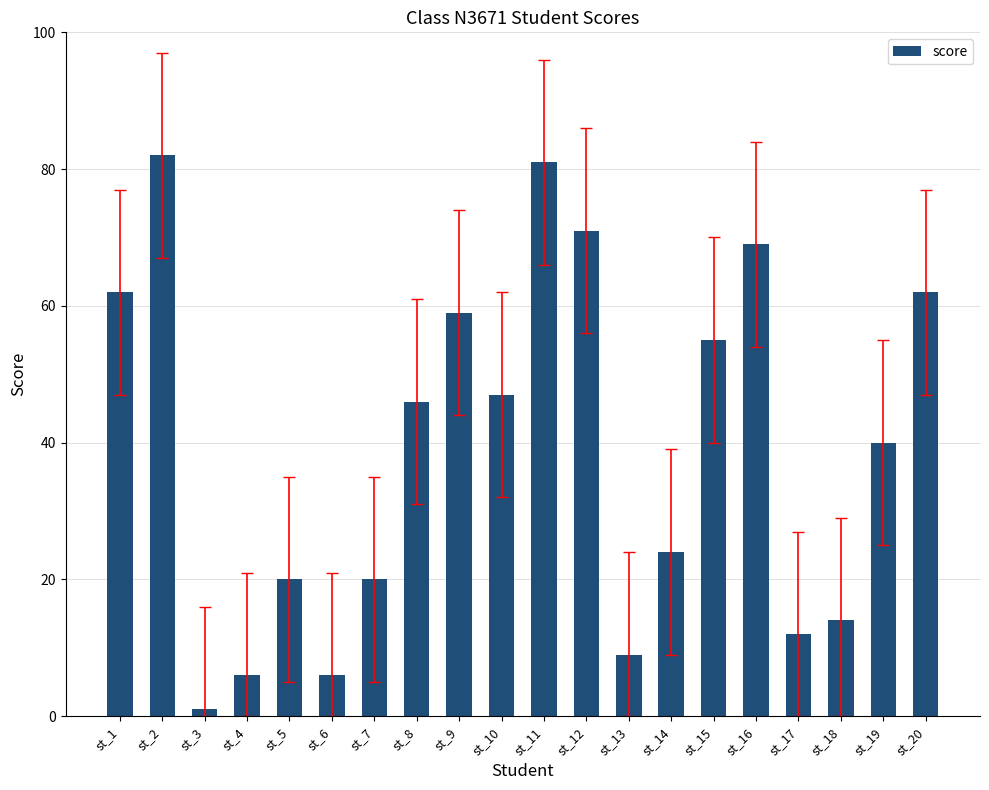

Reading right to left, list all the values displayed in this chart.

st_20=62	st_19=40	st_18=14	st_17=12	st_16=69	st_15=55	st_14=24	st_13=9	st_12=71	st_11=81	st_10=47	st_9=59	st_8=46	st_7=20	st_6=6	st_5=20	st_4=6	st_3=1	st_2=82	st_1=62